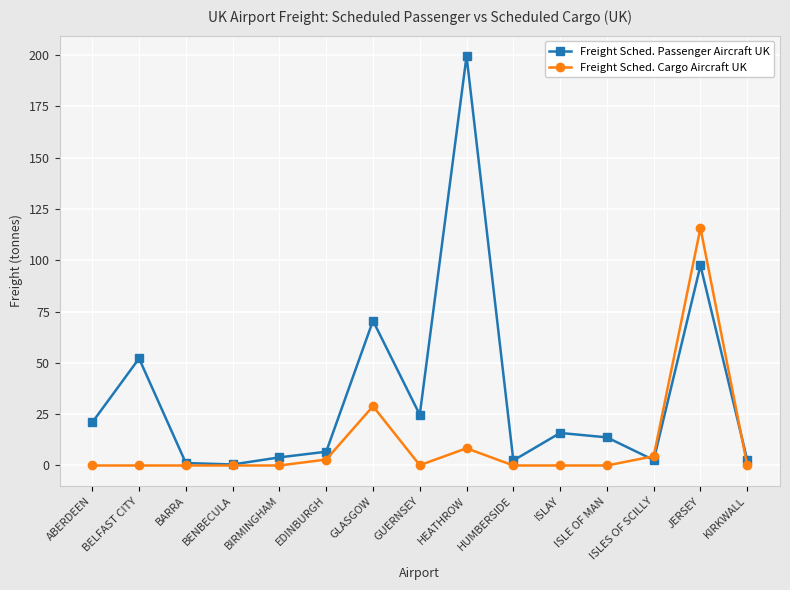

At how many categories does at least one series exceed 197?

1